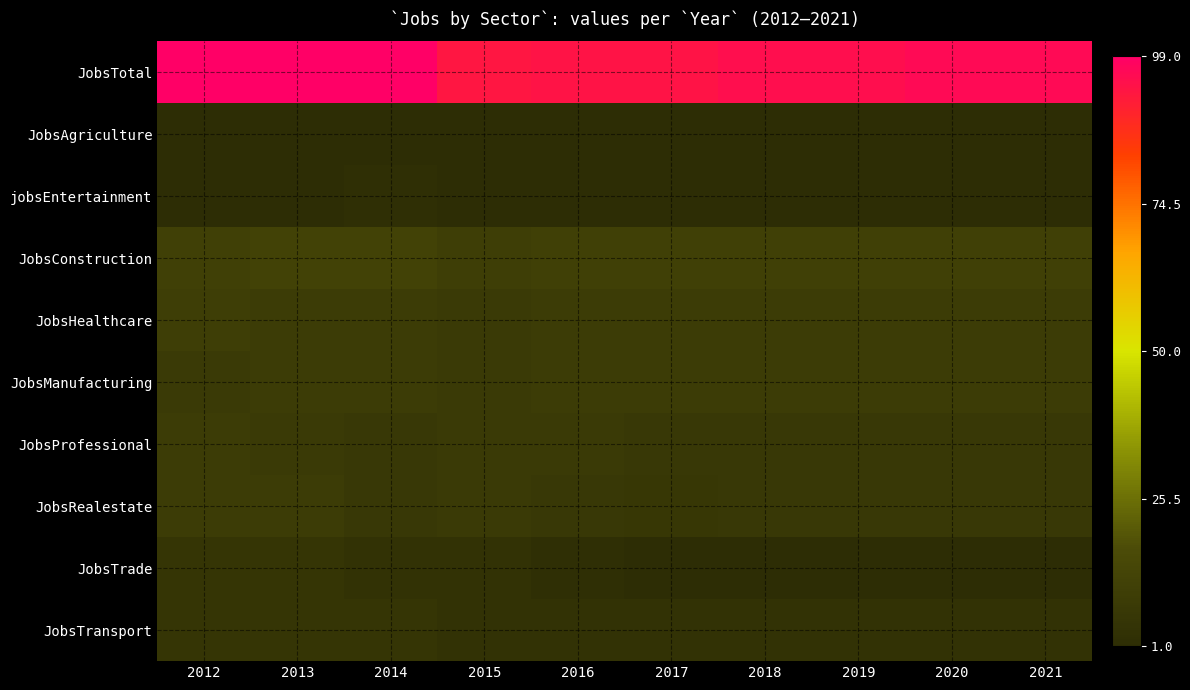

What is the difference between the highest and lowest values at 2012?

98